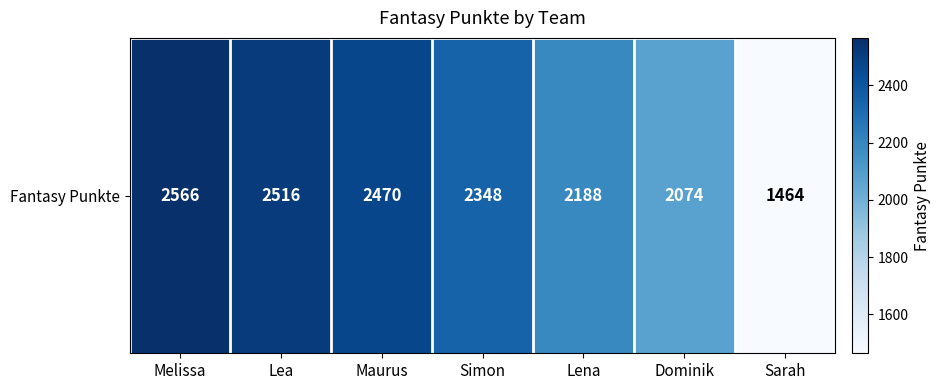

How many data points are above 2348?

3